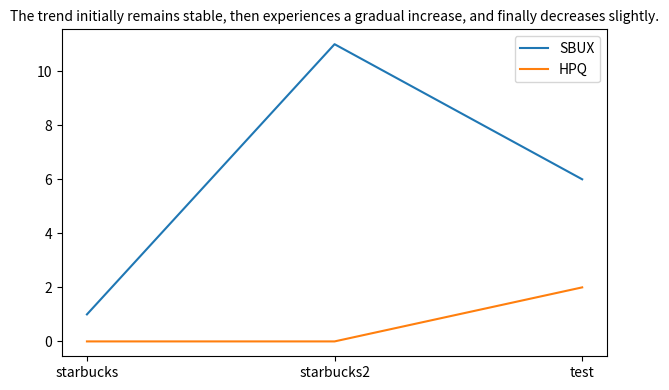

What is the difference between the maximum and minimum values in the SBUX series?

10